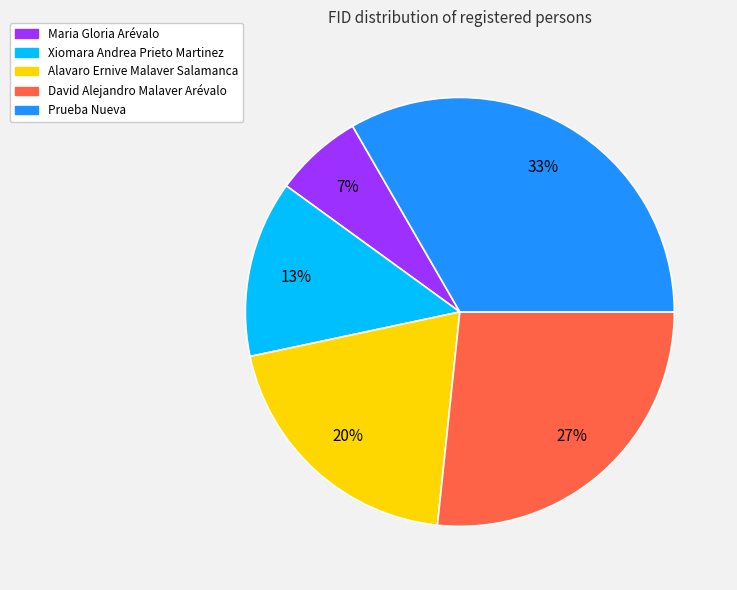

Is it true that Alavaro Ernive Malaver Salamanca is 30% of the pie?

False